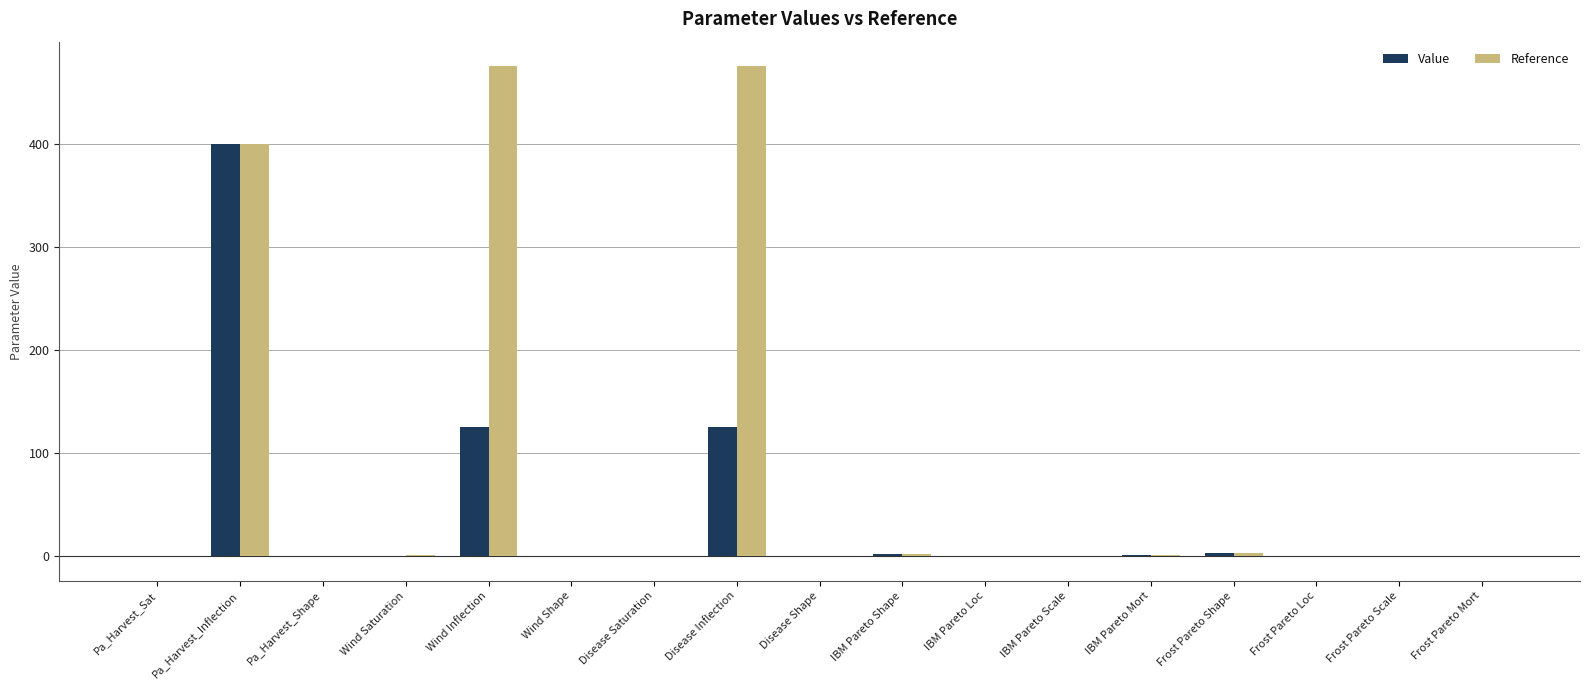

How many data points in Value are above 0?

12